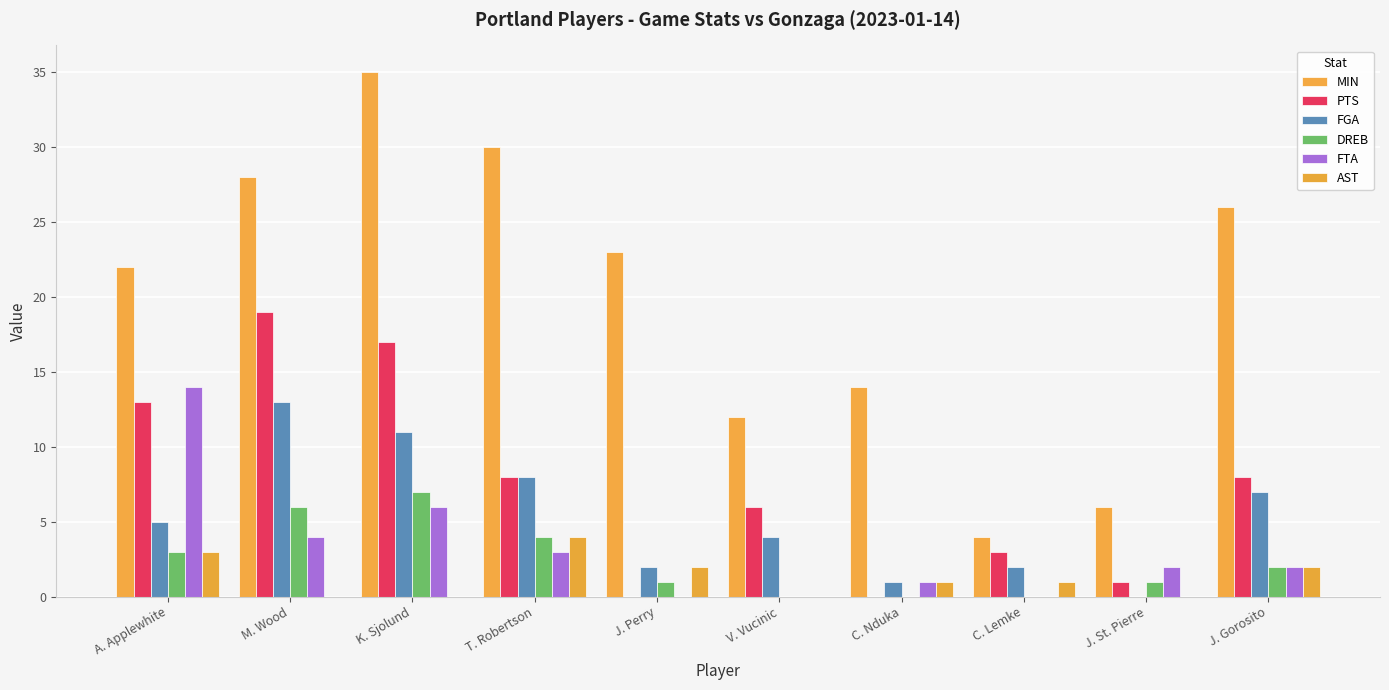

Which series has the largest total across all categories?

MIN